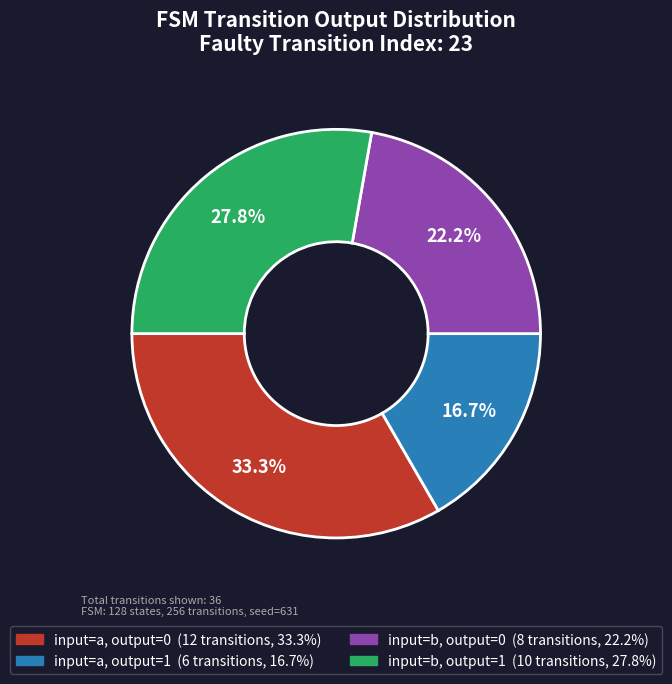

Does any single category account for the majority?

No